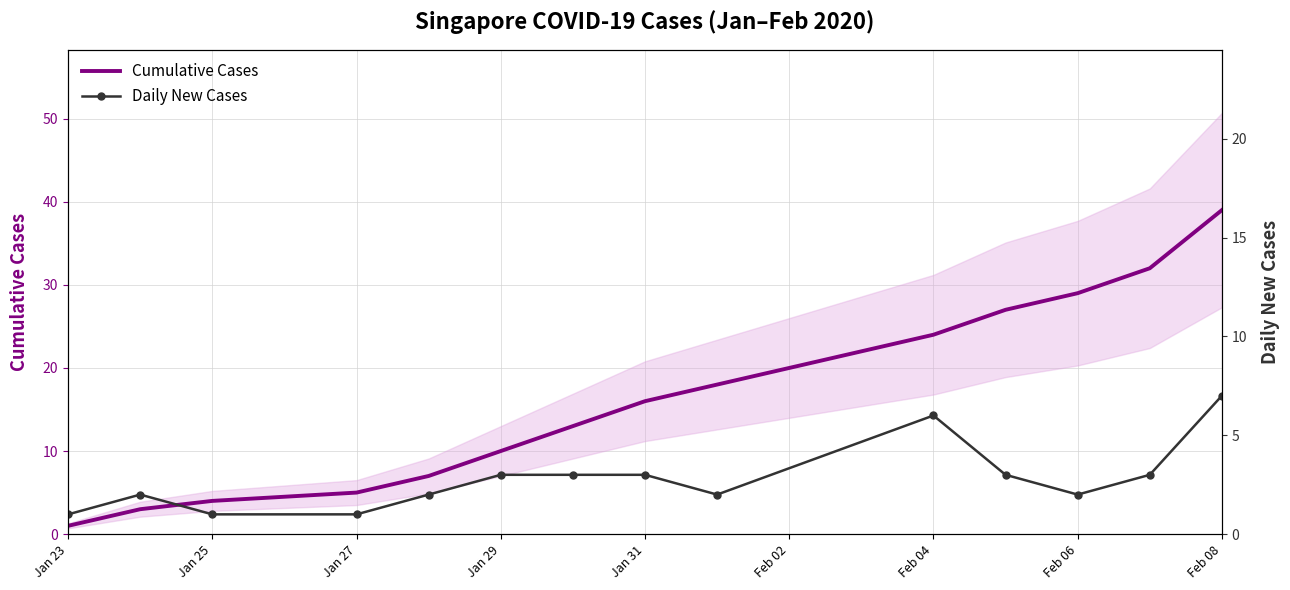

What is the maximum value for Cumulative Cases?

39